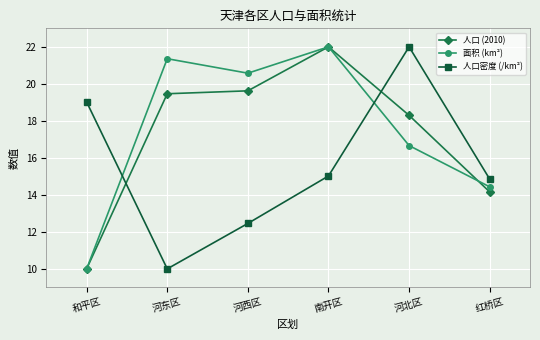

What is the total value across all series at 河西区?

52.7